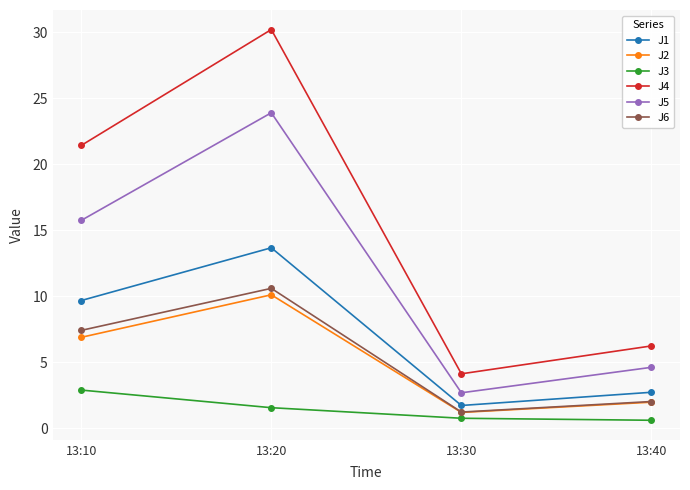

What is the sum of the J4 values at 13:40 and 13:30?

10.4